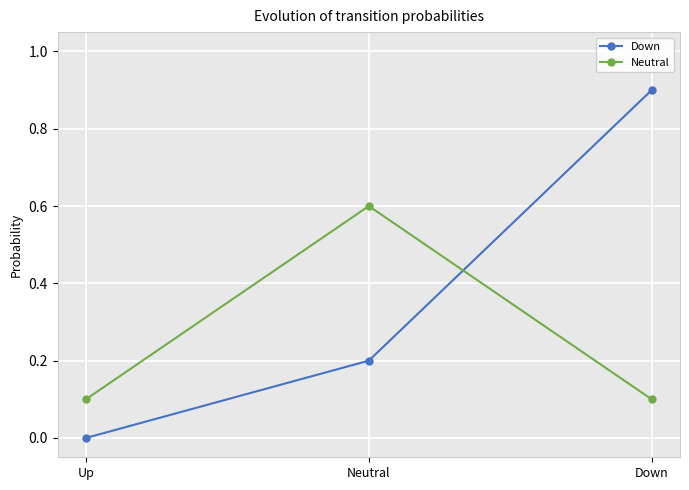

At how many categories does at least one series exceed 0?

3